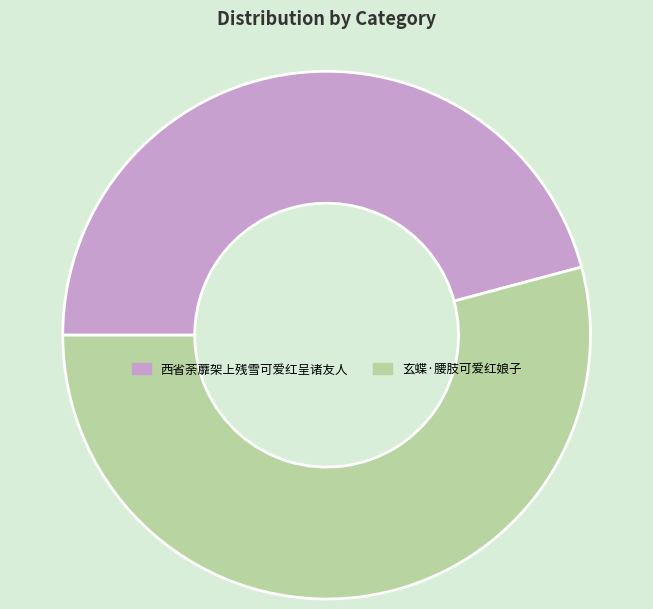

Do 西省荼蘼架上残雪可爱红呈诸友人 and 玄蝶·腰肢可爱红娘子 together represent more than half of the pie?

Yes